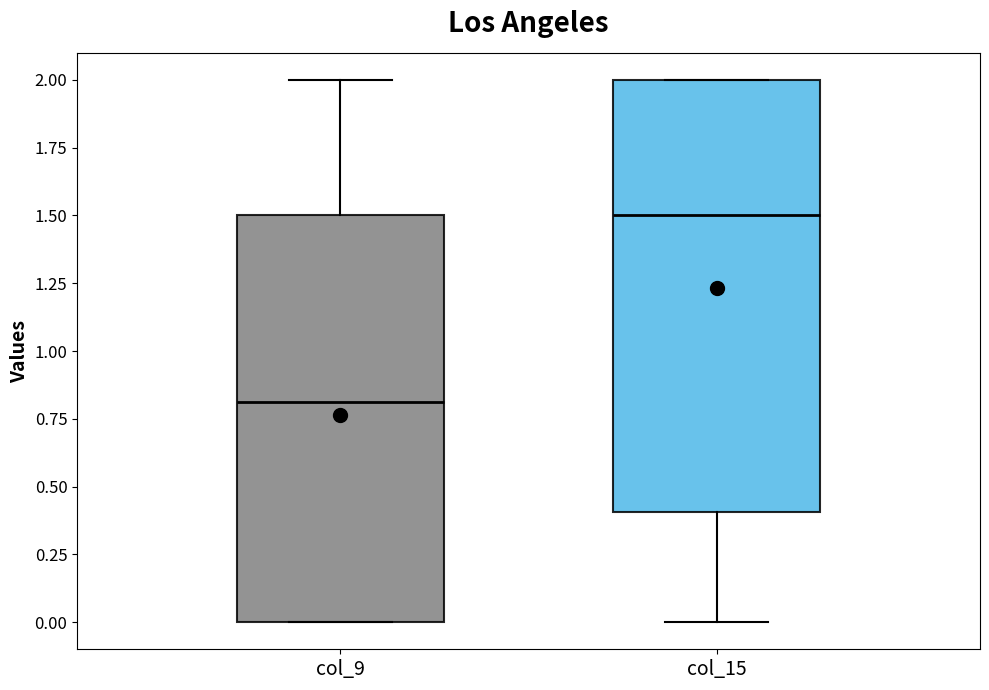

Which box's median line is the lowest?

col_9